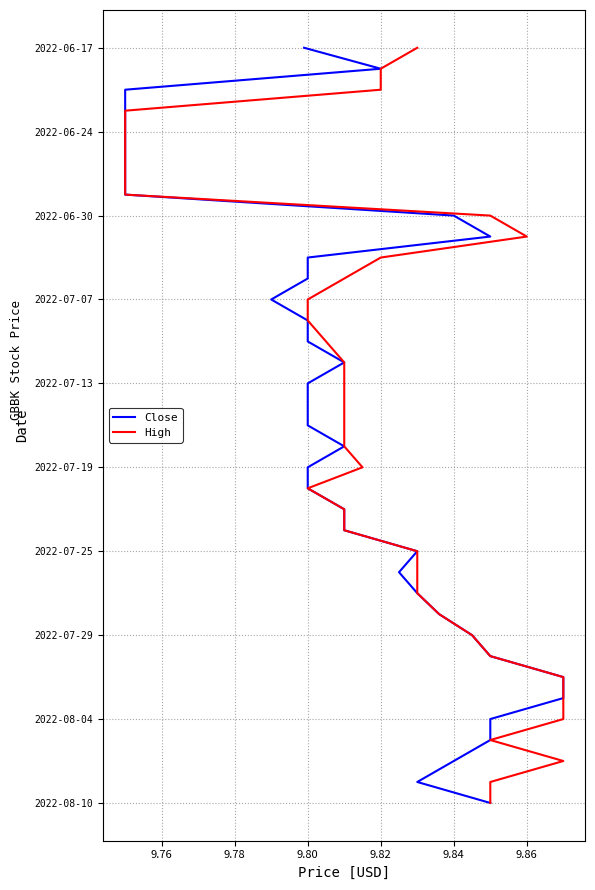

Rank the series by their maximum value, from highest to lowest.

Close, High